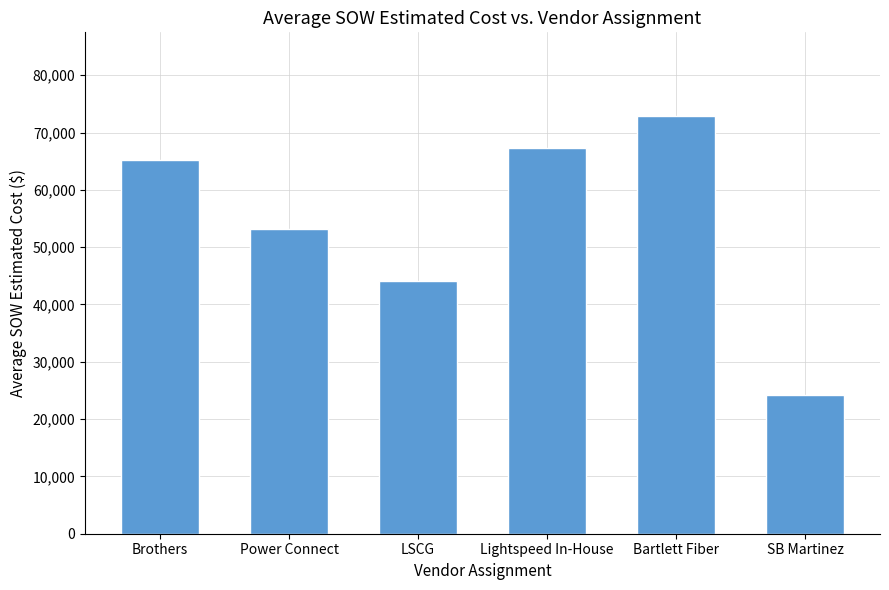

Are the bars grouped side by side (vs. stacked)?

No